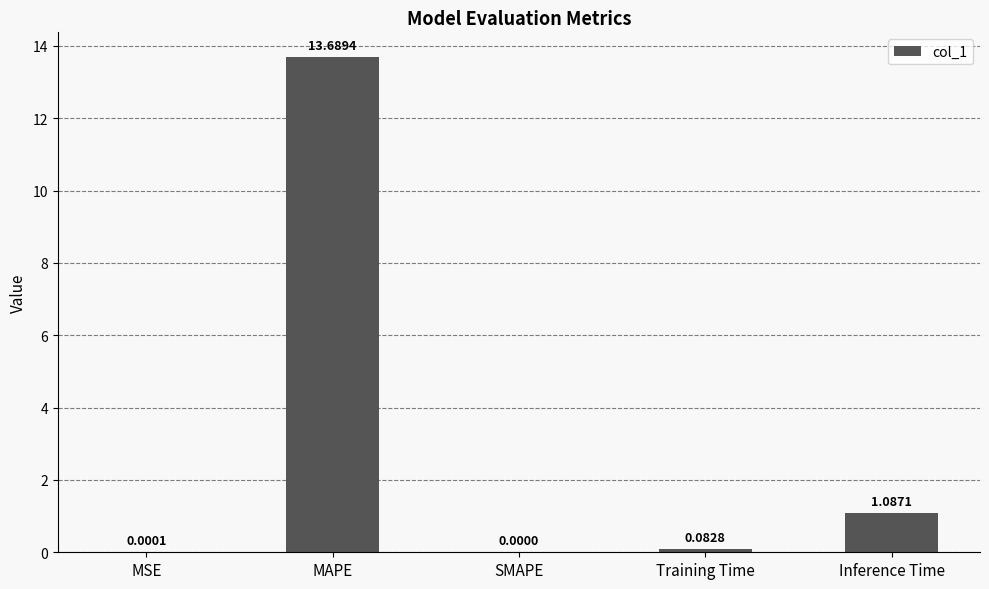

What is the change in value from SMAPE to Training Time?

+0.1